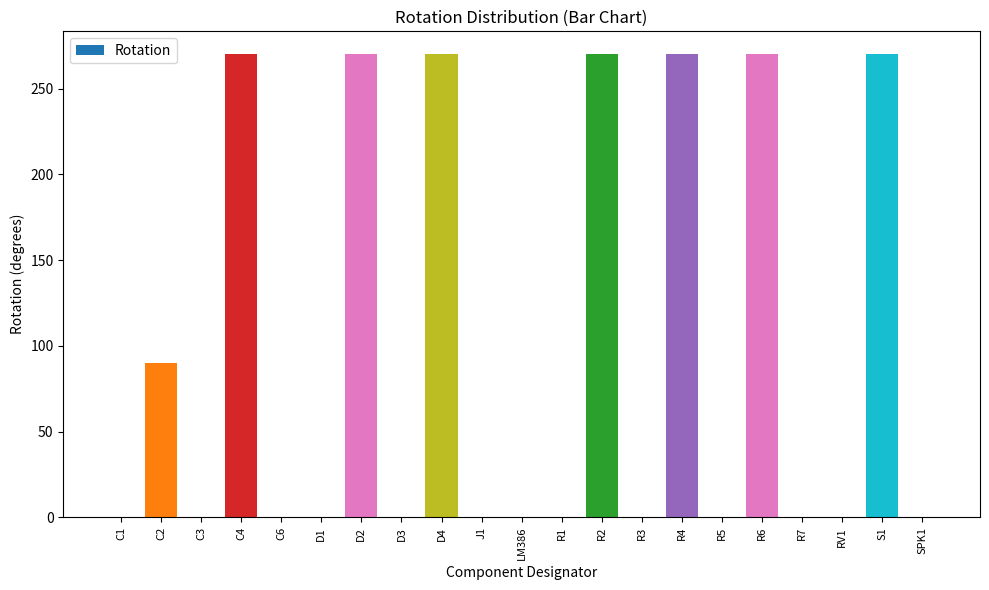

Count the number of categories in the chart.

21